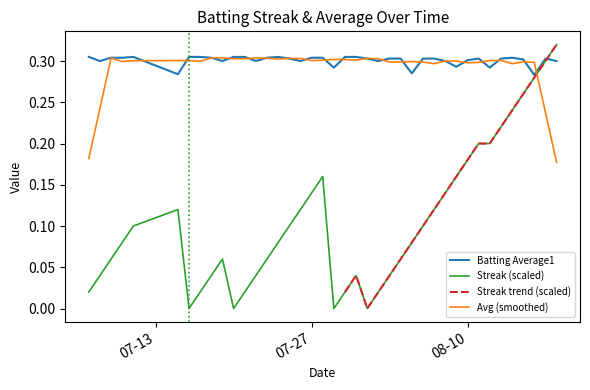

What is the difference between the second highest and second lowest values in the Streak series?

0.3